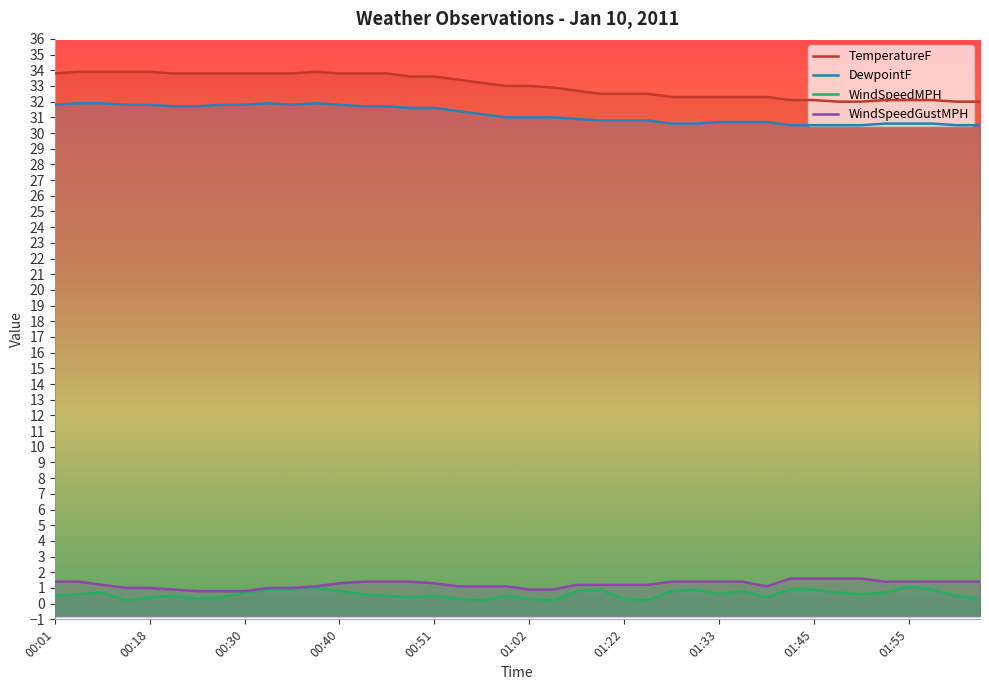

True or false: WindSpeedGustMPH and TemperatureF cross at least once.

False